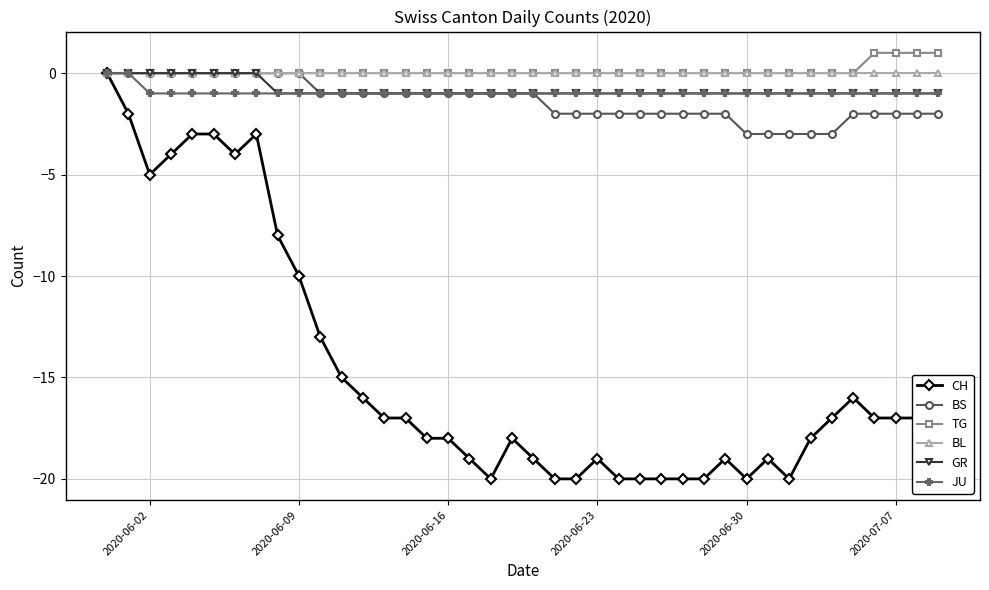

How many categories are shown in the chart?

40